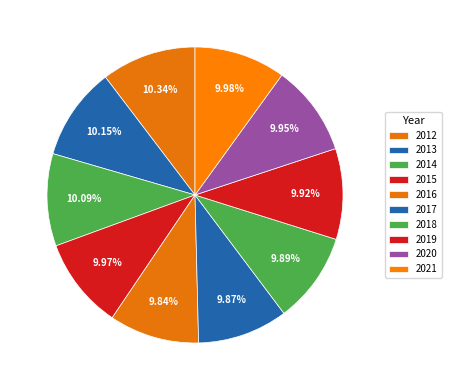

What is the ratio of the value at 2016 to the value at 2015?

1.0